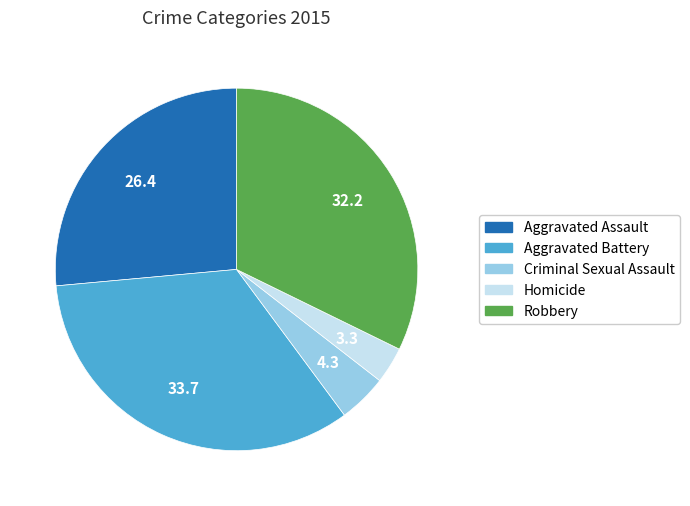

How many slices are in this pie chart?

5